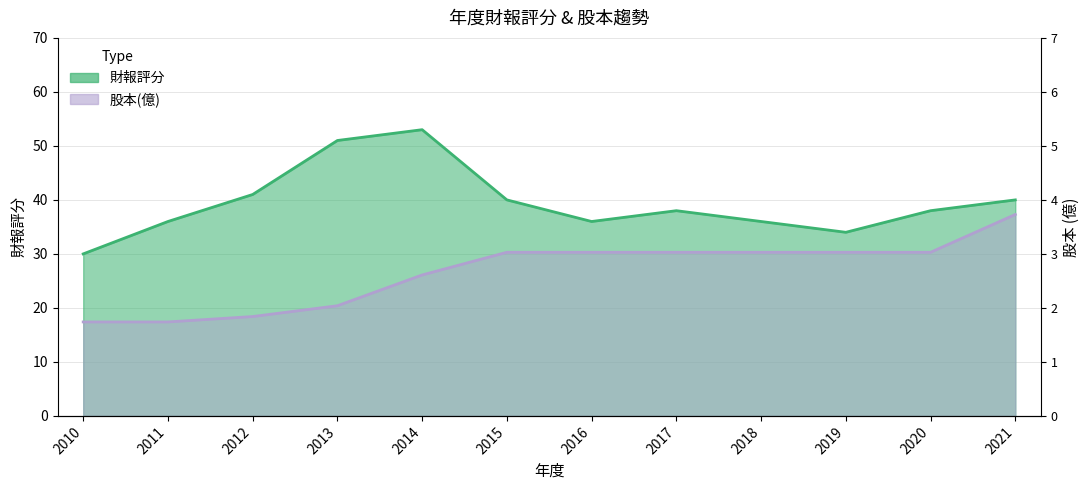

Reading left to right, extract all data points from this chart.

財報評分: 2010=30.0	2011=36.0	2012=41.0	2013=51.0	2014=53.0	2015=40.0	2016=36.0	2017=38.0	2018=36.0	2019=34.0	2020=38.0	2021=40.0
股本(億): 2010=17.4	2011=17.4	2012=18.4	2013=20.4	2014=26.1	2015=30.3	2016=30.3	2017=30.3	2018=30.3	2019=30.3	2020=30.3	2021=37.3